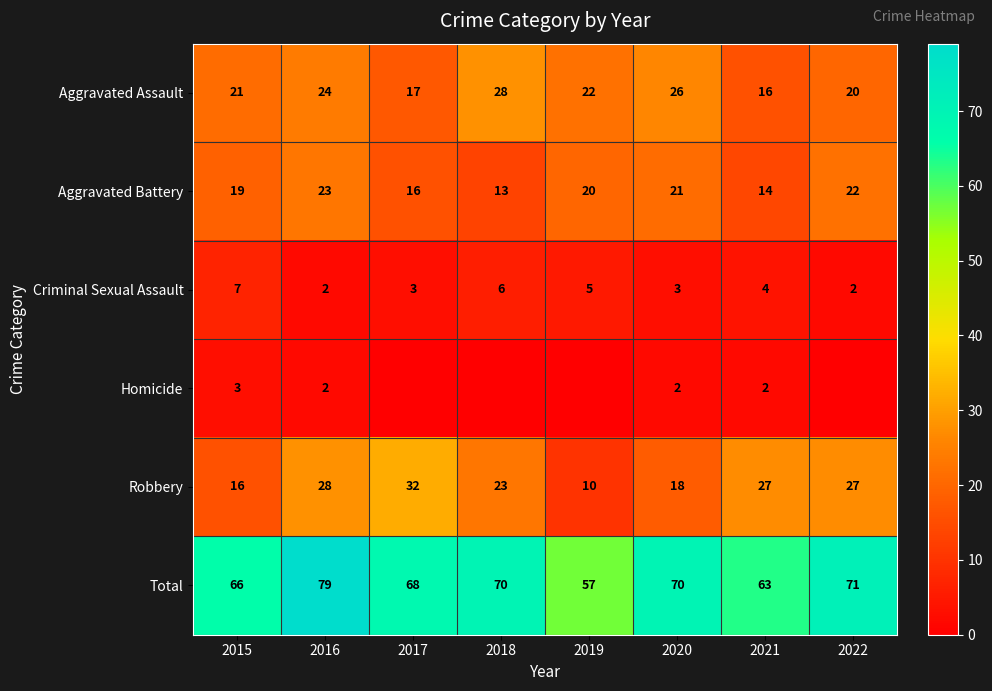

What is the difference between the highest and lowest values at 2020?

68